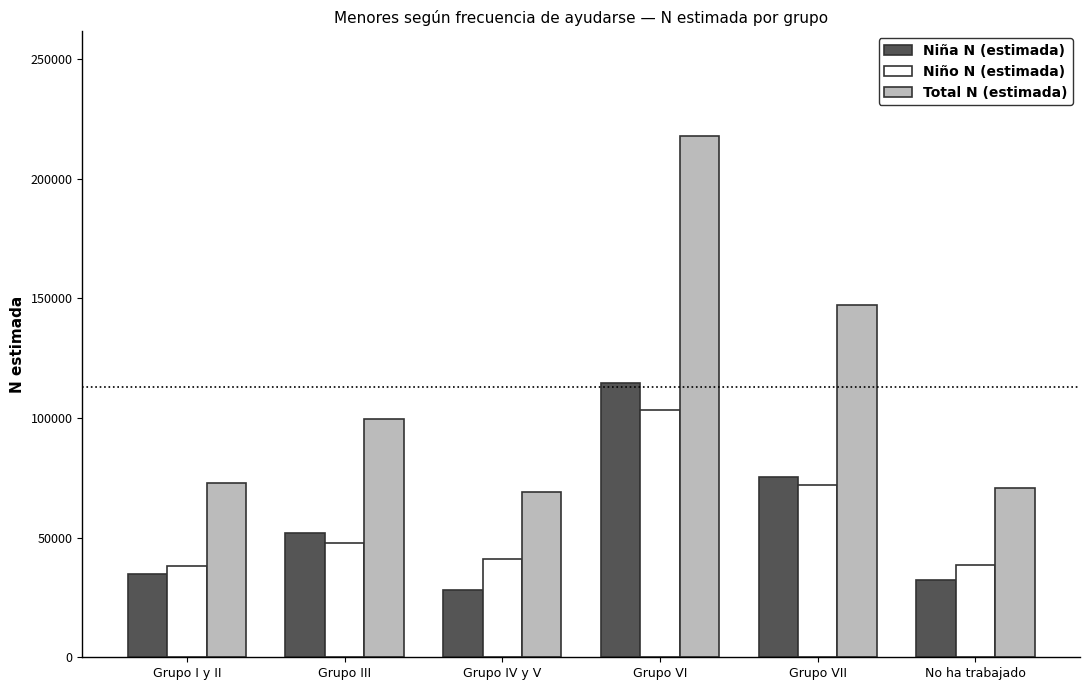

Rank the series by their maximum value, from highest to lowest.

Total N (estimada), Niña N (estimada), Niño N (estimada)